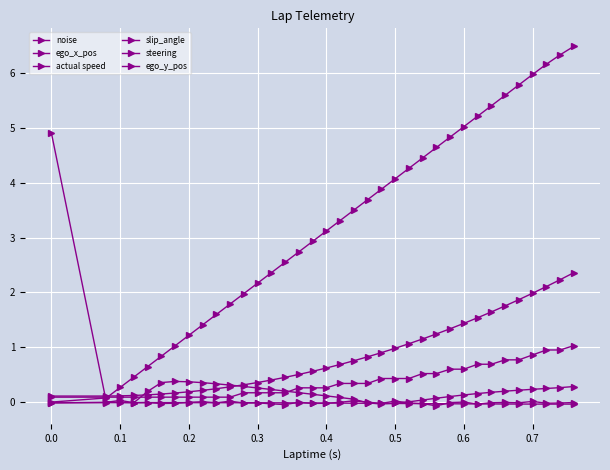

Reading right to left, transcribe all the data shown in this chart.

noise: -0.0	-0.0	-0.0	0.0	-0.0	-0.0	-0.0	-0.0	-0.0	-0.0	-0.1	-0.0	-0.0	0.0	-0.0	-0.0	0.0	-0.0	-0.0	-0.0	-0.0	-0.0	-0.0	-0.0	-0.0	0.0	-0.0	0.0	-0.0	-0.0	-0.0	-0.0	-0.0	0.0	-0.0	-0.0
ego_x_pos: 2.4	2.2	2.1	2.0	1.9	1.8	1.6	1.5	1.4	1.3	1.2	1.2	1.1	1.0	0.9	0.8	0.8	0.7	0.6	0.6	0.5	0.5	0.4	0.4	0.3	0.3	0.2	0.2	0.2	0.2	0.1	0.1	0.1	0.1	0.1	0.1
actual speed: 6.5	6.3	6.2	6.0	5.8	5.6	5.4	5.2	5.0	4.8	4.6	4.5	4.3	4.1	3.9	3.7	3.5	3.3	3.1	2.9	2.7	2.5	2.4	2.2	2.0	1.8	1.6	1.4	1.2	1.0	0.8	0.6	0.5	0.3	0.1	0.0
slip_angle: 0.3	0.3	0.2	0.2	0.2	0.2	0.2	0.2	0.1	0.1	0.1	0.0	0.0	-0.0	-0.0	-0.0	0.1	0.1	0.1	0.1	0.2	0.2	0.2	0.3	0.3	0.3	0.3	0.4	0.4	0.4	0.4	0.2	-0.0	-0.0	0.0	4.9
steering: 1.0	0.9	0.9	0.9	0.8	0.8	0.7	0.7	0.6	0.6	0.5	0.5	0.4	0.4	0.4	0.3	0.3	0.3	0.3	0.3	0.3	0.2	0.2	0.2	0.2	0.1	0.1	0.1	0.1	0.1	0.1	0.1	0.1	0.1	0.1	0.1
ego_y_pos: -0.0	-0.0	-0.0	-0.0	-0.0	-0.0	-0.0	-0.0	-0.0	-0.0	-0.0	-0.0	-0.0	-0.0	-0.0	-0.0	-0.0	-0.0	-0.0	-0.0	-0.0	-0.0	-0.0	-0.0	-0.0	-0.0	-0.0	-0.0	-0.0	-0.0	-0.0	-0.0	-0.0	-0.0	-0.0	-0.0